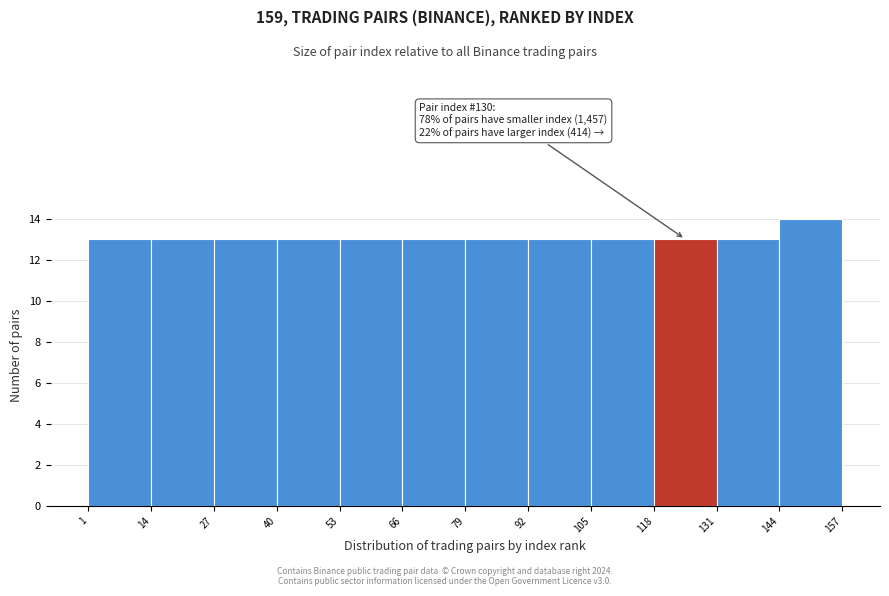

Over which range of the x-axis is the bar tallest?

144 to 157